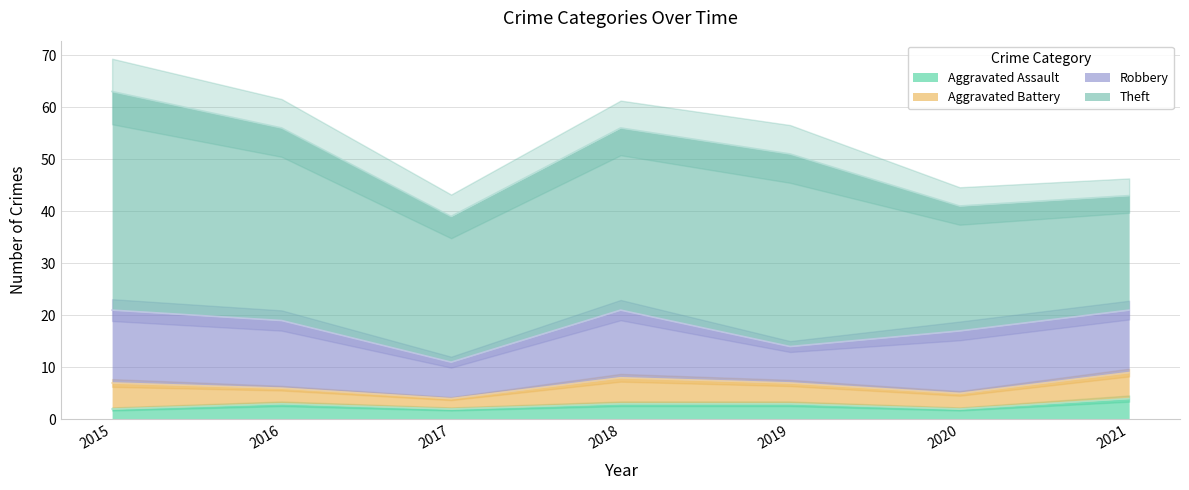

Is it true that Theft equals 37 at 2019?

True